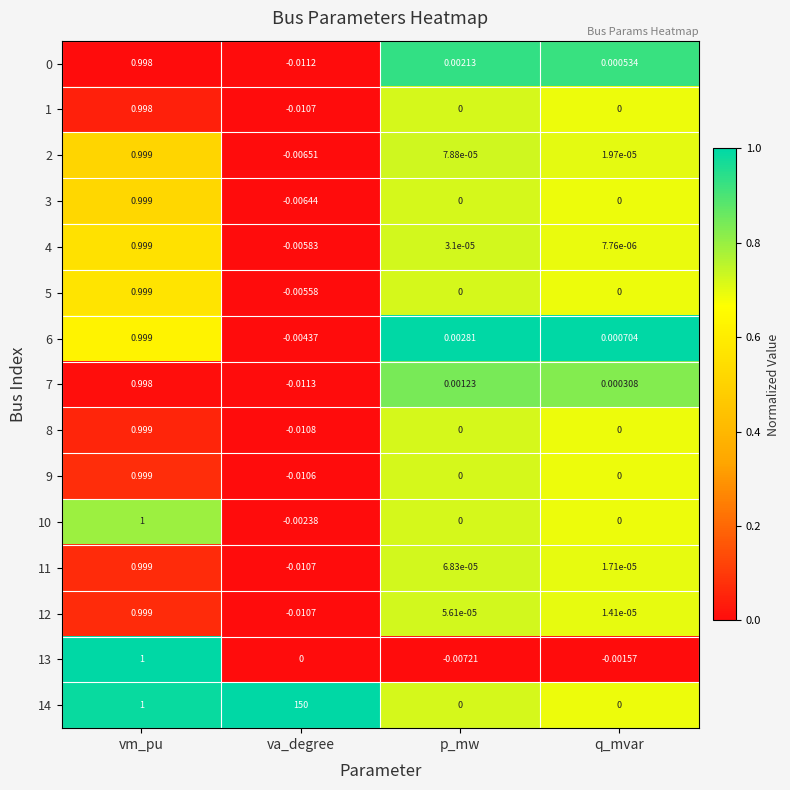

Which category has the highest value in the 14 series?

va_degree